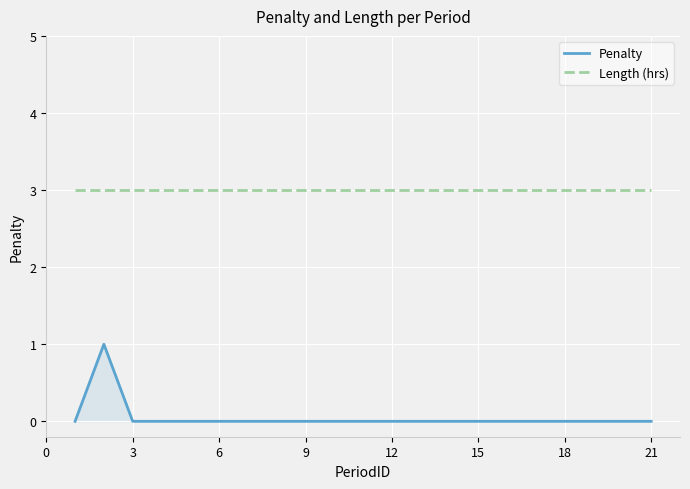

What is the maximum value for Length (hrs)?

3